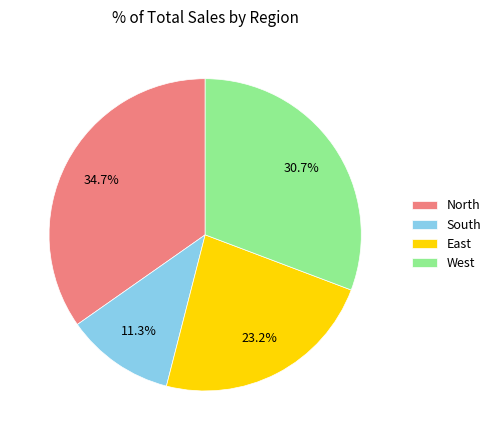

What is the largest slice in the pie chart?

North